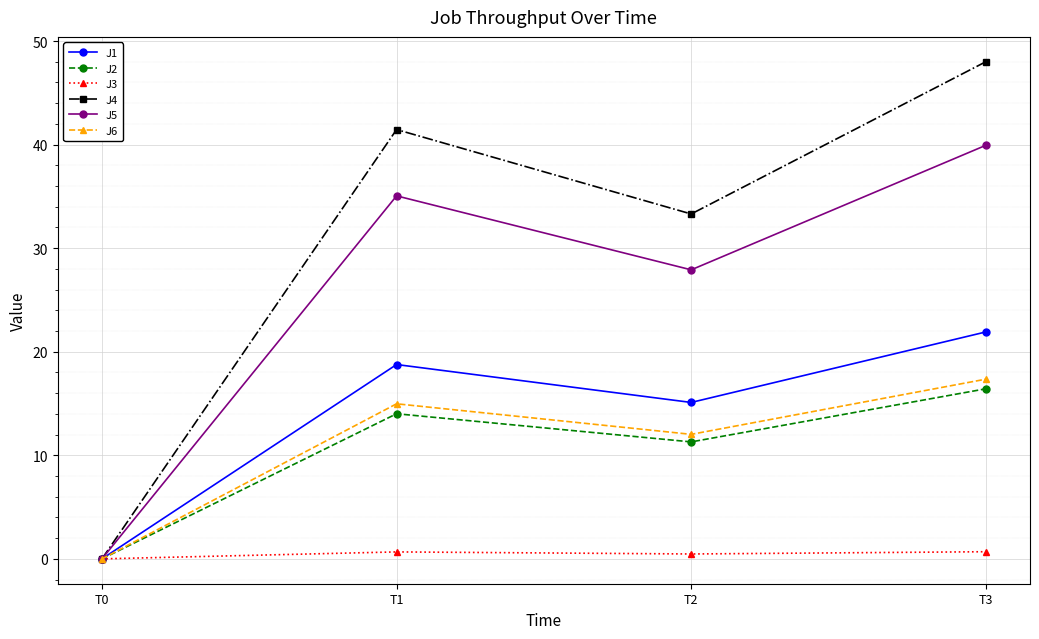

How many values in J2 are above zero?

3